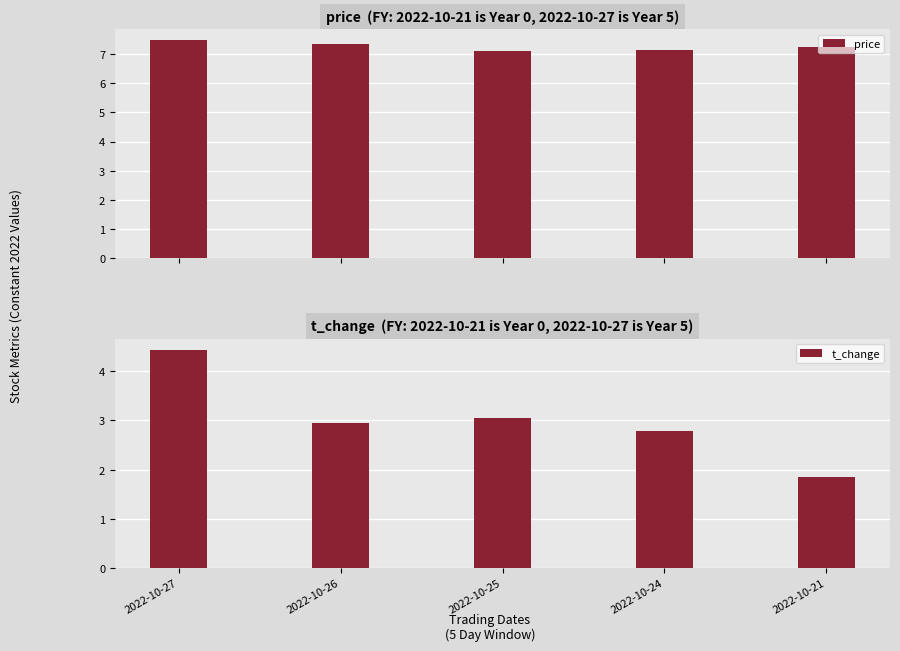

Is it true that t_change equals 4.0 at 2022-10-24?

False